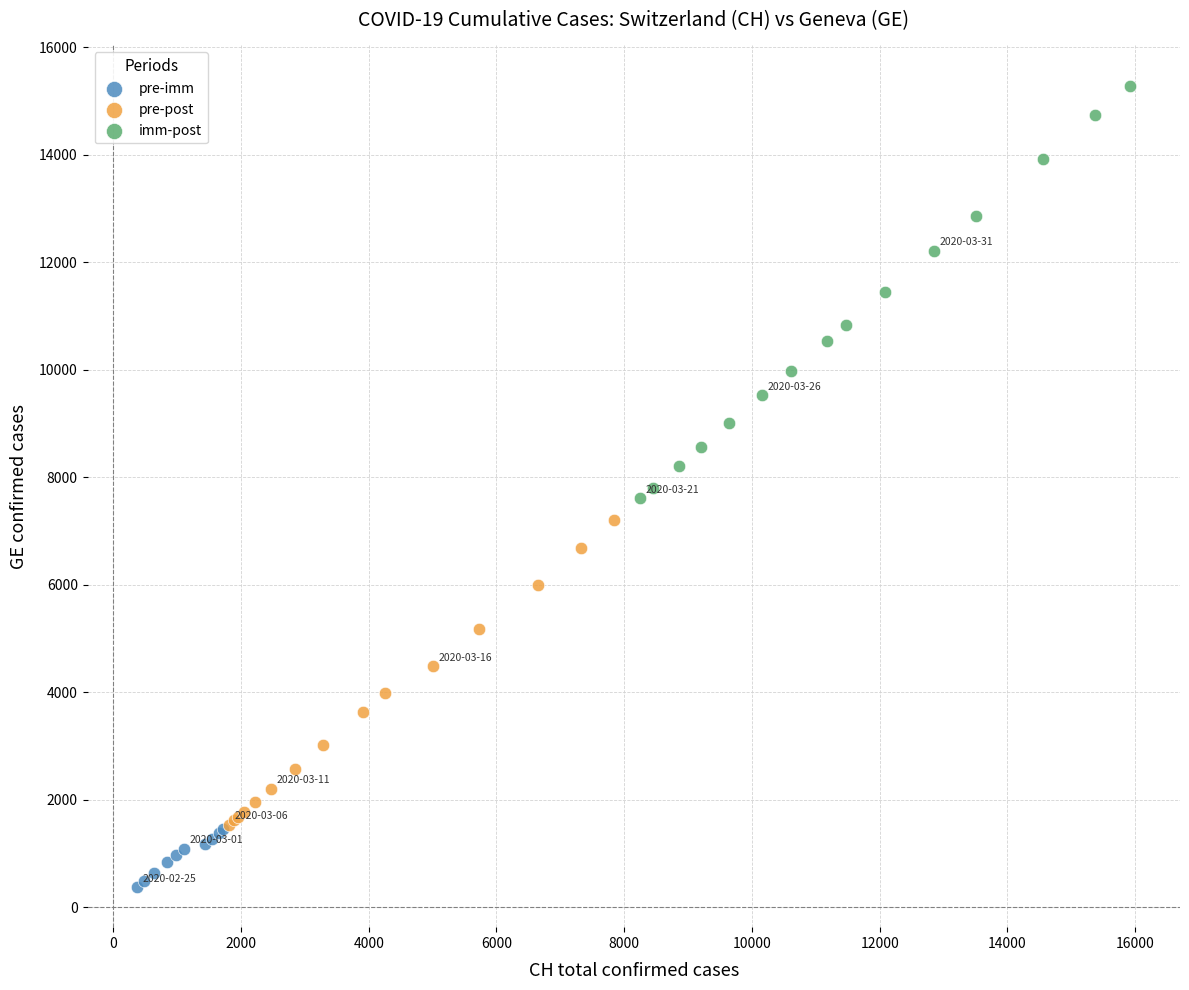

Which series contains the highest Y value?

imm-post